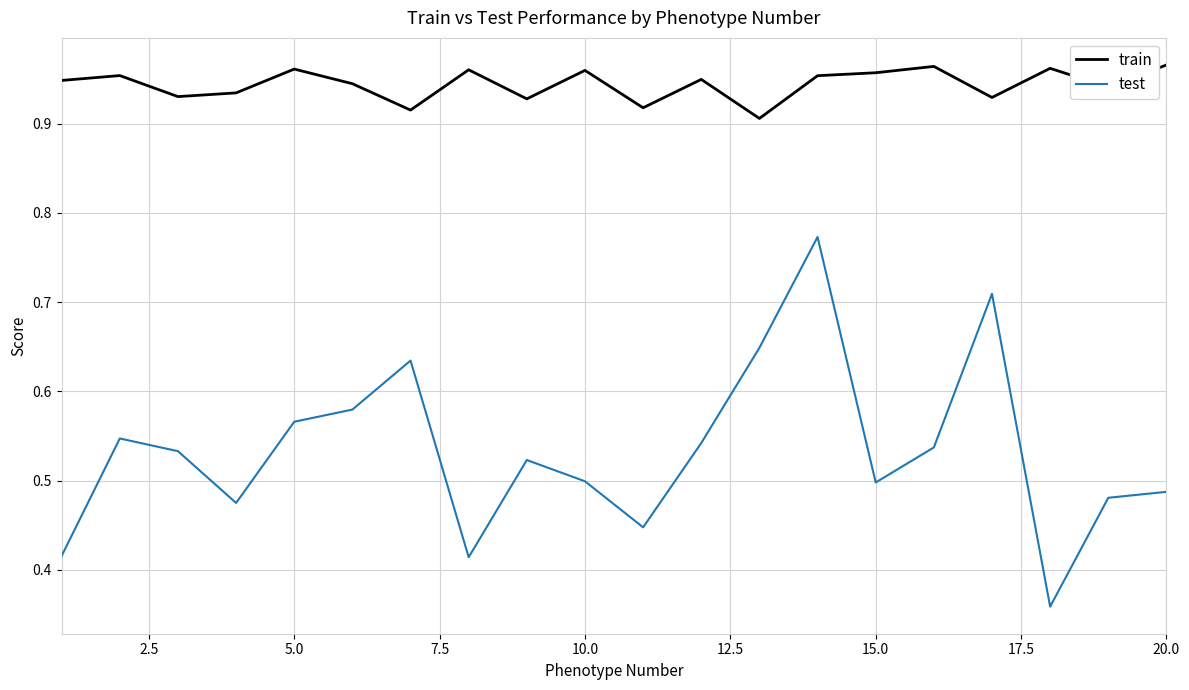

List the series in order of their peak value, lowest first.

test, train